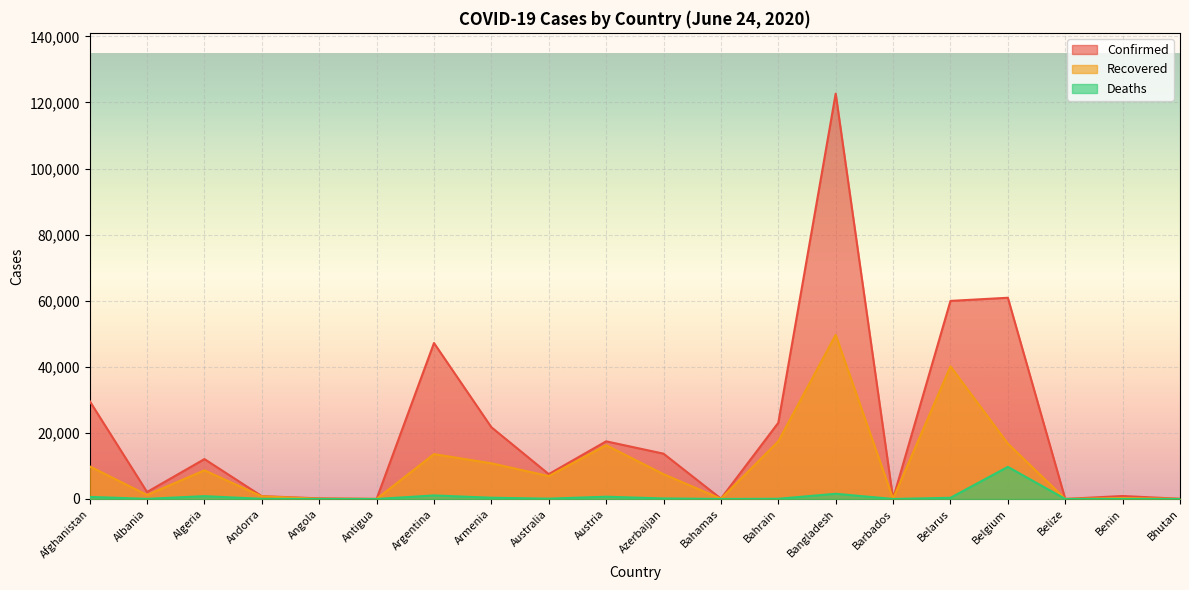

What is the total value across all series at Andorra?

1704